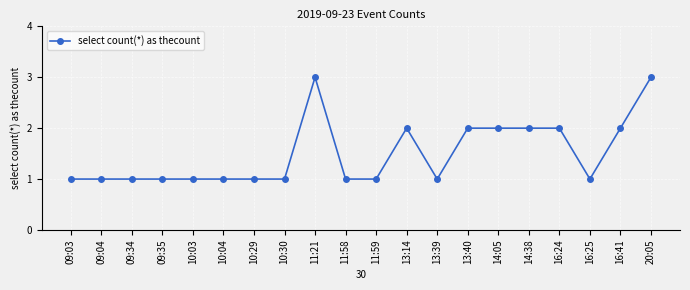

What is the greatest value displayed?

3